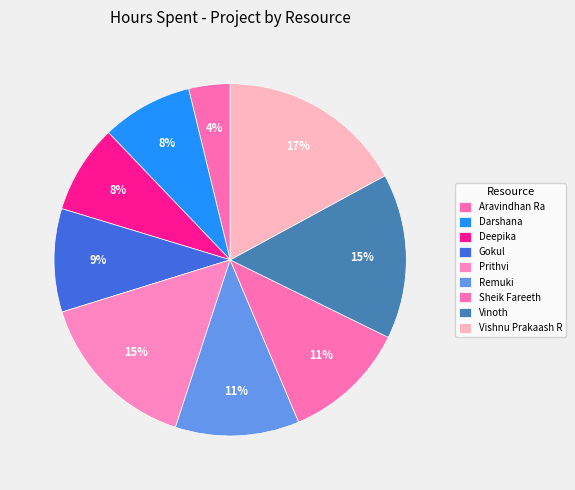

How many segments does this pie chart have?

9